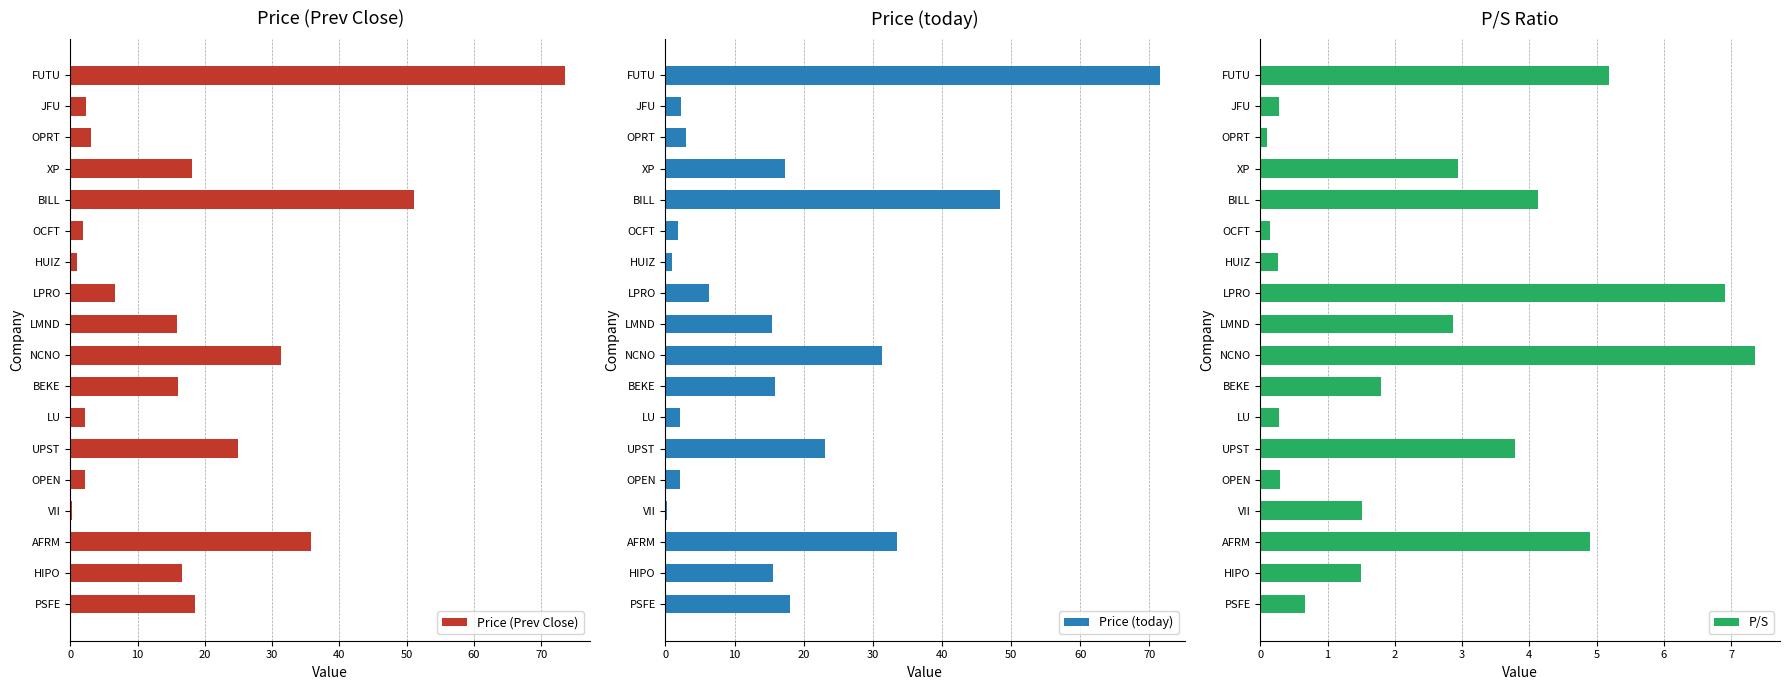

Reading left to right, transcribe all the data shown in this chart.

Price (Prev Close): 73.6	2.3	3.1	18.0	51.1	1.9	0.9	6.6	15.8	31.3	16.0	2.1	25.0	2.2	0.2	35.8	16.6	18.6
Price (today): 71.6	2.2	2.9	17.4	48.4	1.8	1.0	6.4	15.4	31.4	15.8	2.2	23.1	2.1	0.2	33.4	15.6	18.0
P/S: 5.2	0.3	0.1	2.9	4.1	0.1	0.3	6.9	2.9	7.4	1.8	0.3	3.8	0.3	1.5	4.9	1.5	0.7